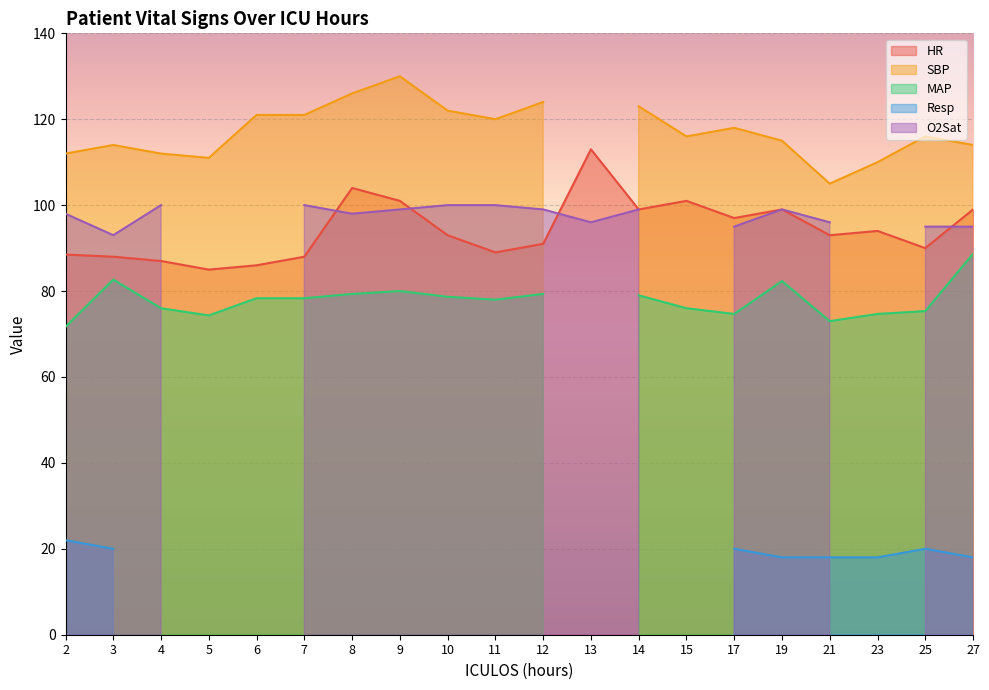

Reading right to left, list all the values displayed in this chart.

HR: 99.0	90.0	94.0	93.0	99.0	97.0	101.0	99.0	113.0	91.0	89.0	93.0	101.0	104.0	88.0	86.0	85.0	87.0	88.0	88.5
SBP: 114.0	116.0	110.0	105.0	115.0	118.0	116.0	123.0	0.0	124.0	120.0	122.0	130.0	126.0	121.0	121.0	111.0	112.0	114.0	112.0
MAP: 88.7	75.3	74.7	73.0	82.3	74.7	76.0	79.0	0.0	79.3	78.0	78.7	80.0	79.3	78.3	78.3	74.3	76.0	82.7	71.7
Resp: 18.0	20.0	18.0	18.0	18.0	20.0	0.0	0.0	0.0	0.0	0.0	0.0	0.0	0.0	0.0	0.0	0.0	0.0	20.0	22.0
O2Sat: 95.0	95.0	0.0	96.0	99.0	95.0	0.0	99.0	96.0	99.0	100.0	100.0	99.0	98.0	100.0	0.0	0.0	100.0	93.0	98.0